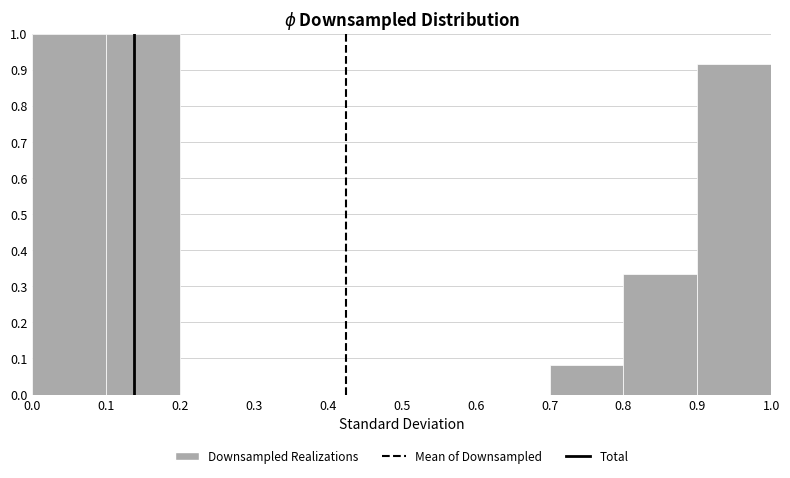

Reading left to right, list every bar in this chart as the range it spans on the x-axis followed by its height. The values are not printed on the chart, so give them approximately, as read against the axis.

0.0 to 0.1: 1.00
0.1 to 0.2: 1.00
0.2 to 0.3: 0
0.3 to 0.4: 0
0.4 to 0.5: 0
0.5 to 0.6: 0
0.6 to 0.7: 0
0.7 to 0.8: 0.08
0.8 to 0.9: 0.33
0.9 to 1.0: 0.92